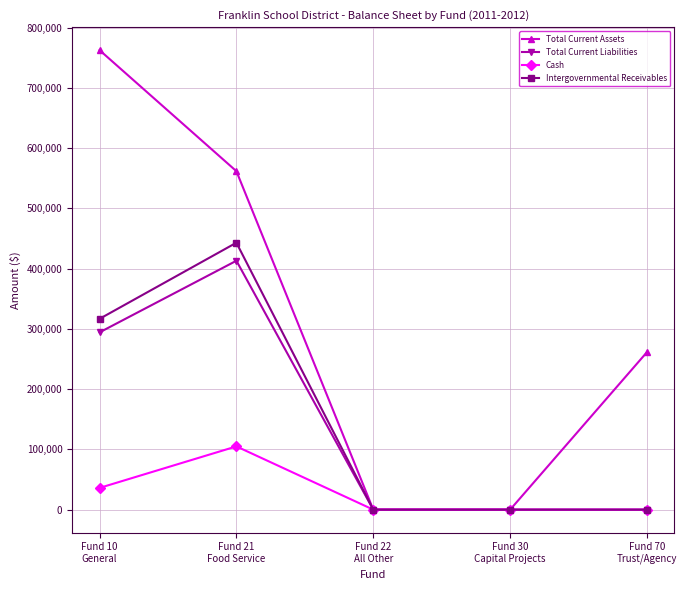

What is the difference between the maximum and minimum values in the Total Current Assets series?

762748